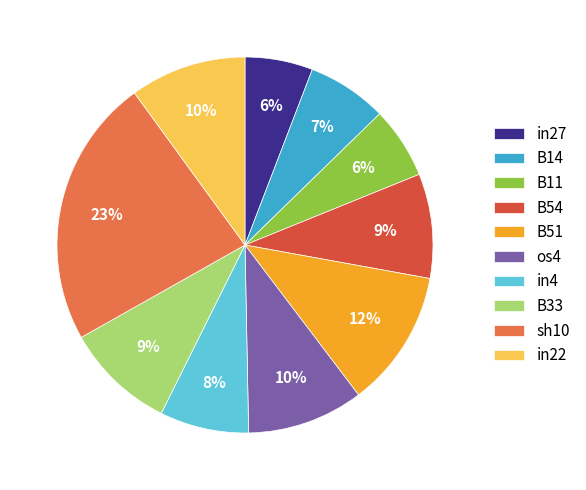

What percentage is the sh10 slice, to the nearest percent?

23%